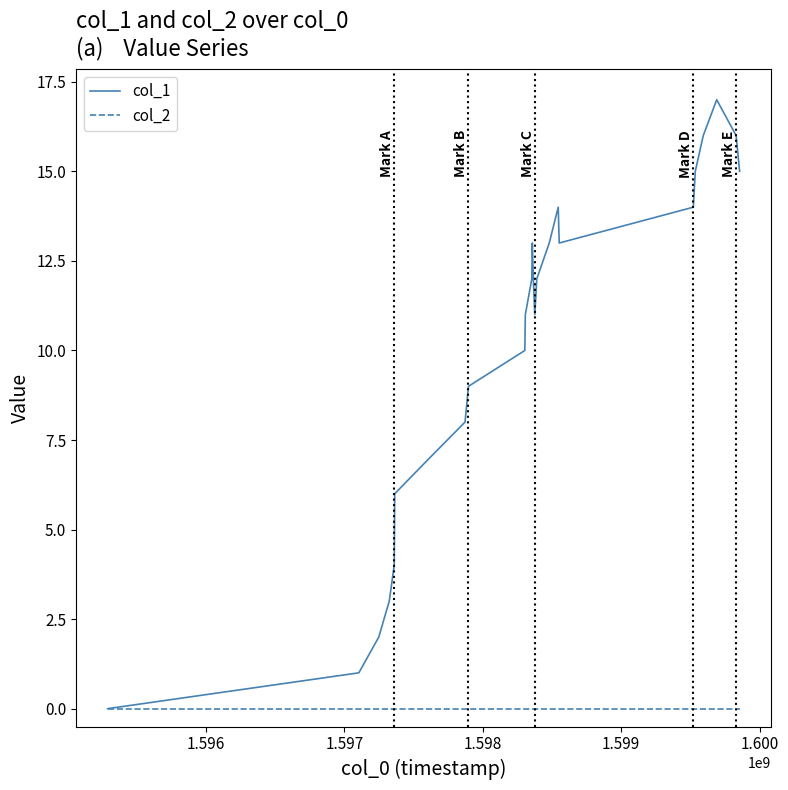

What is the greatest value displayed?

17